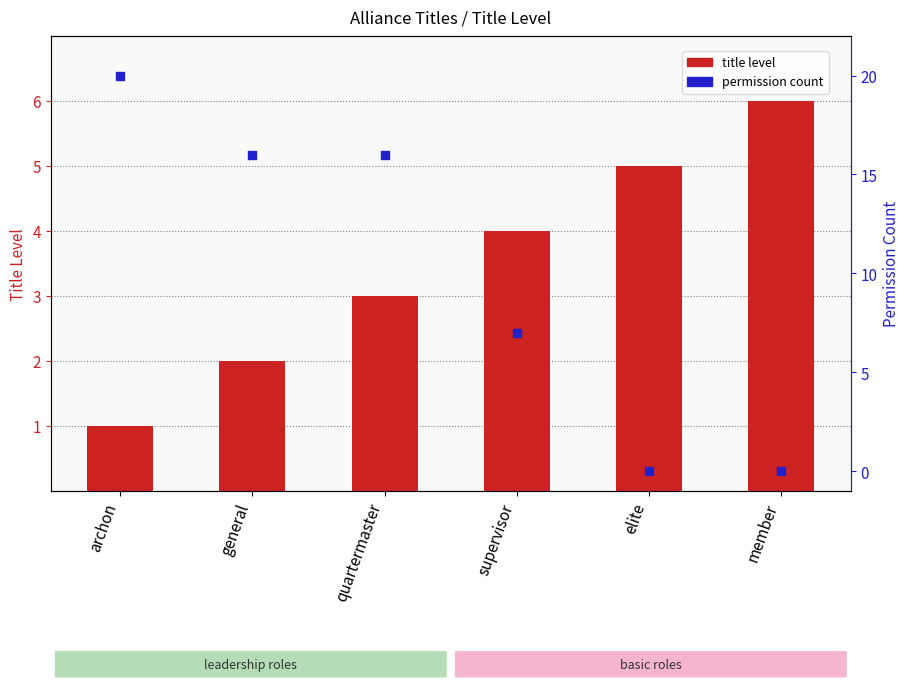

Which series reaches the minimum Y coordinate?

Permission Count